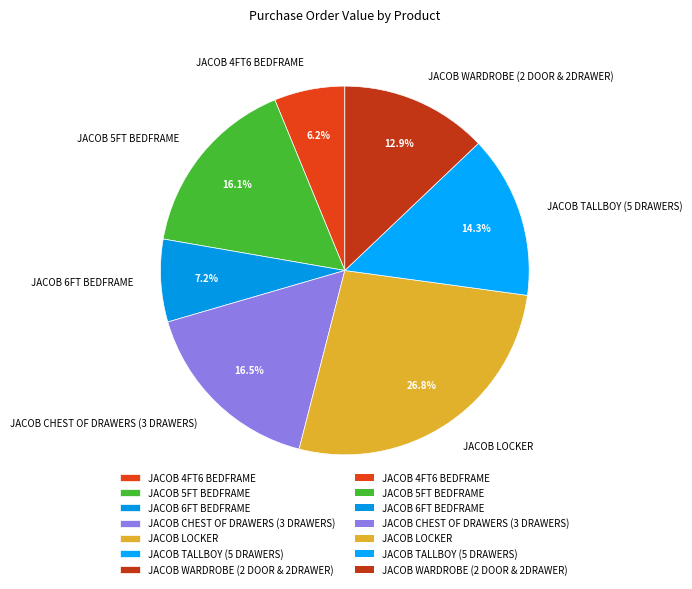

How many segments does this pie chart have?

7